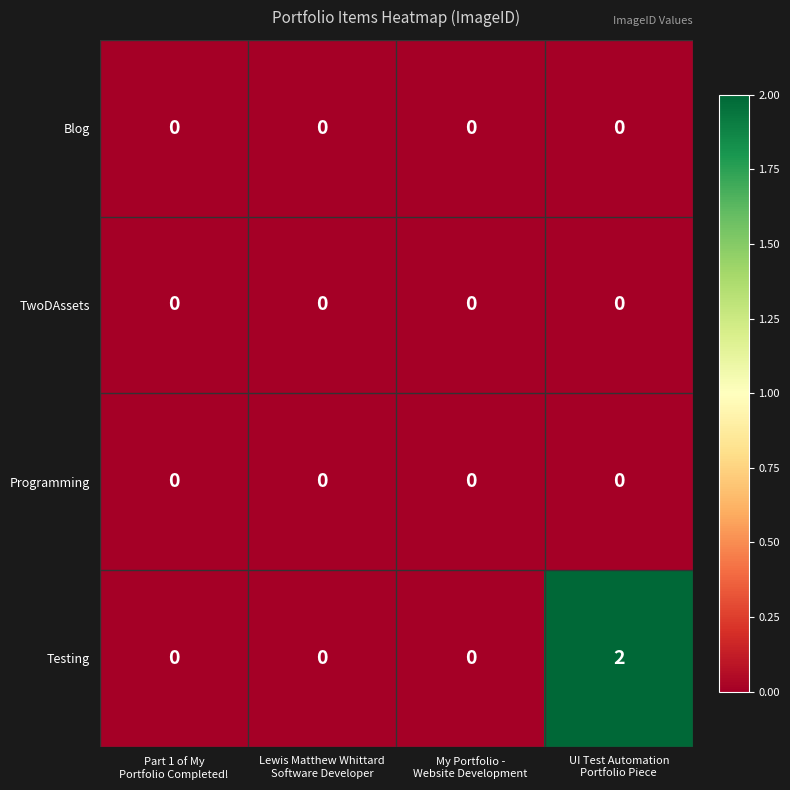

Which series has the largest total across all categories?

Testing